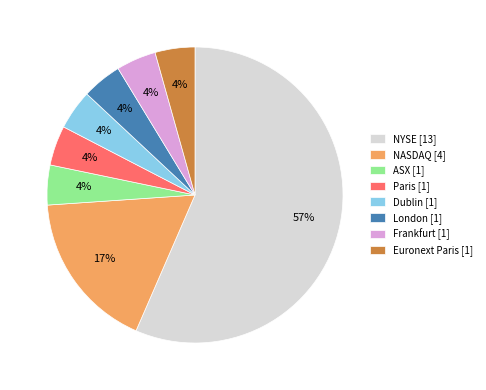

Does London represent more than half of the total?

No